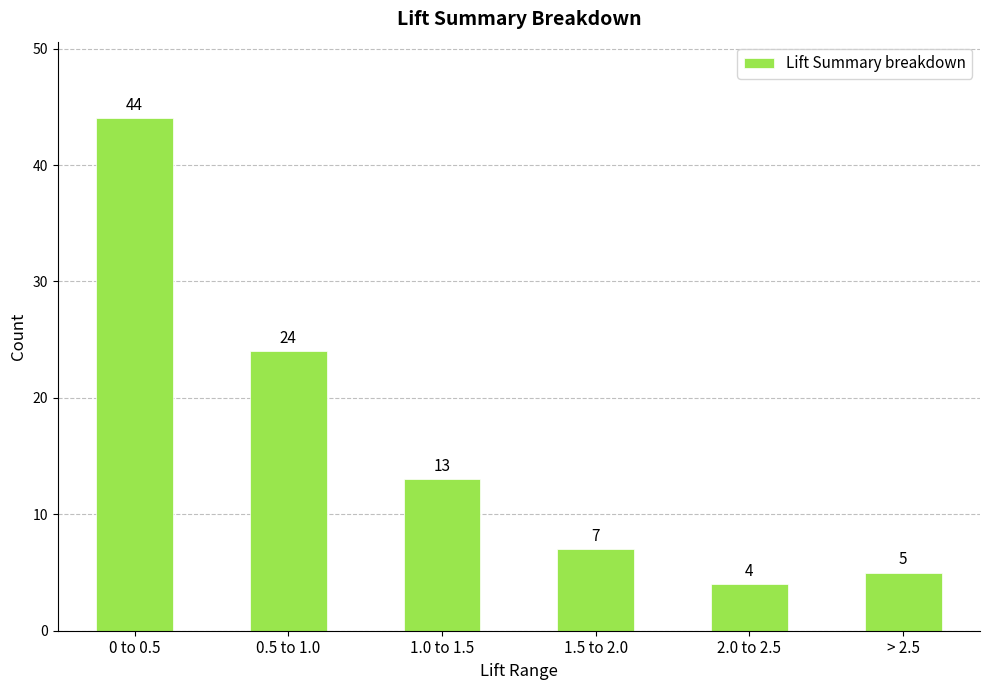

What is the difference between the maximum and second lowest values?

39